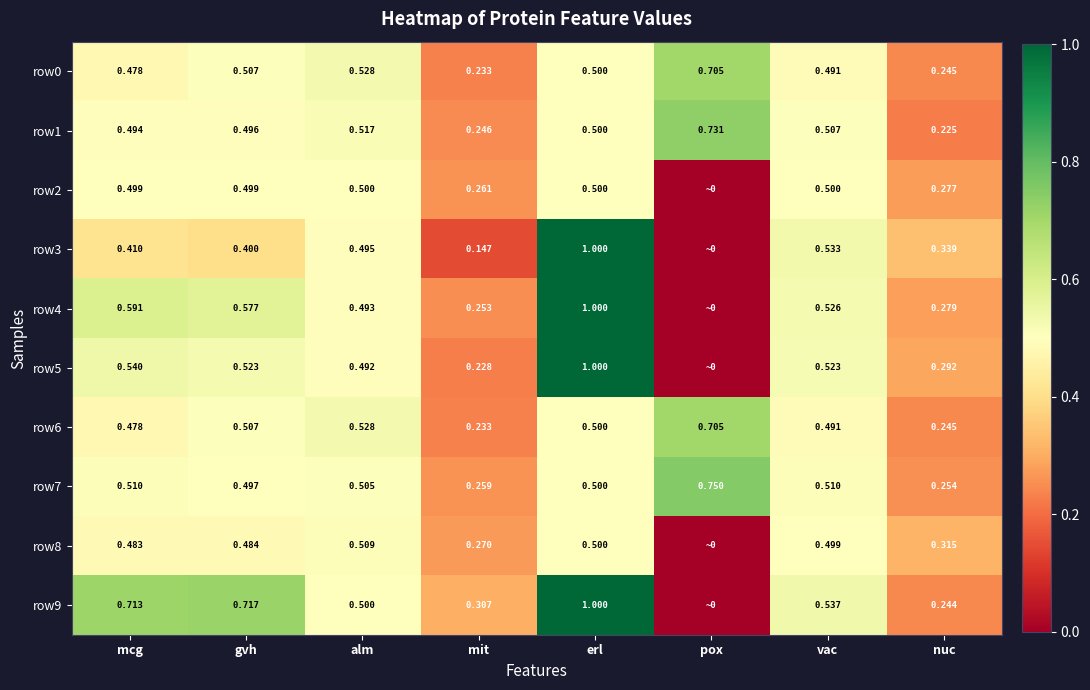

How many categories are shown in the chart?

8